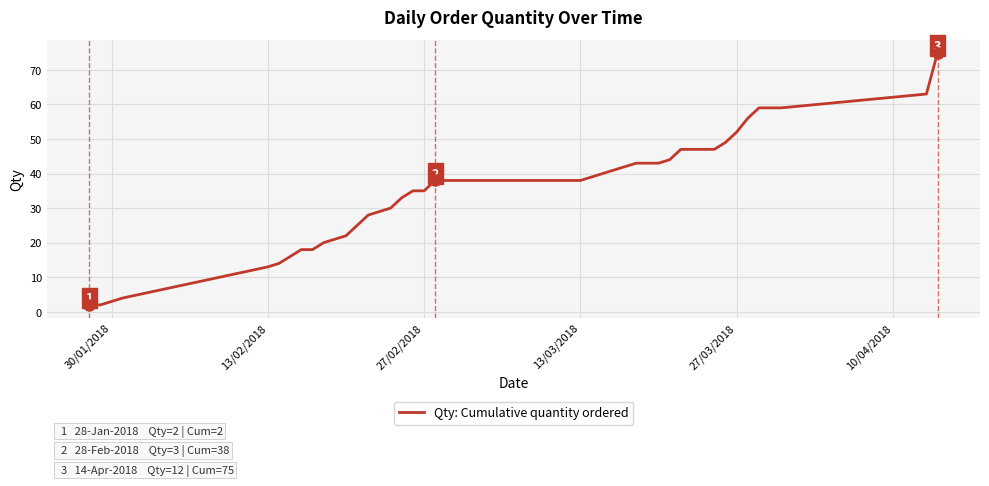

What is the difference between the maximum and minimum values?

73